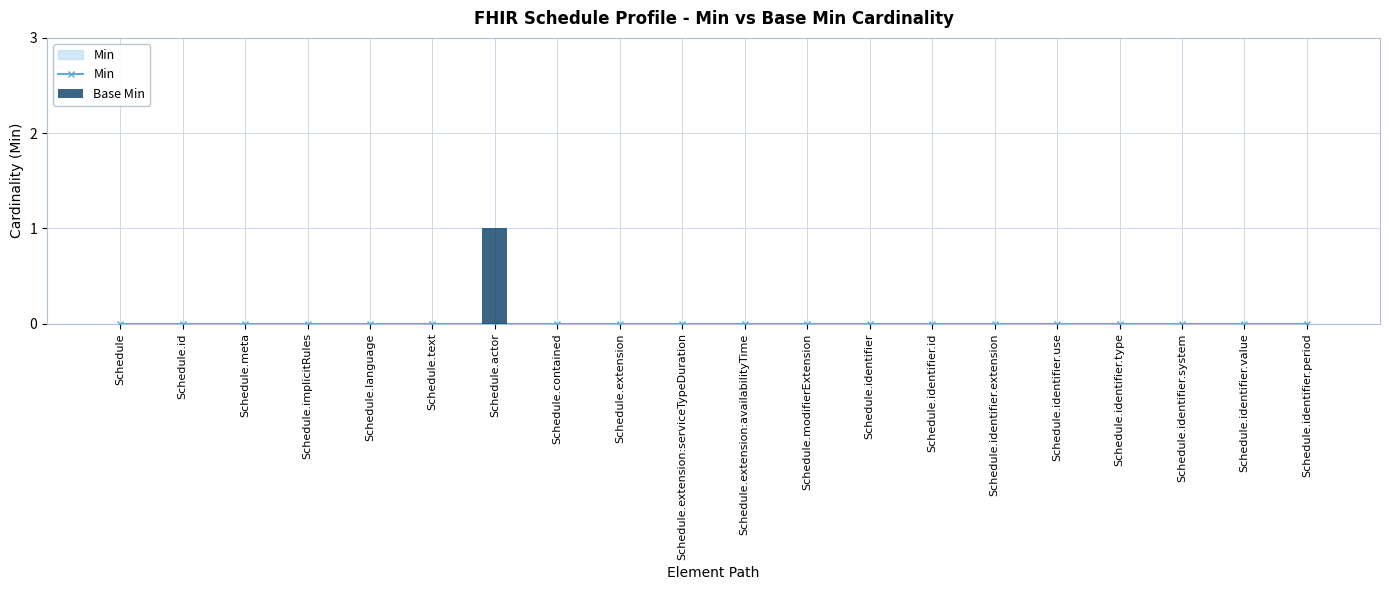

Which series has the largest total across all categories?

Base Min